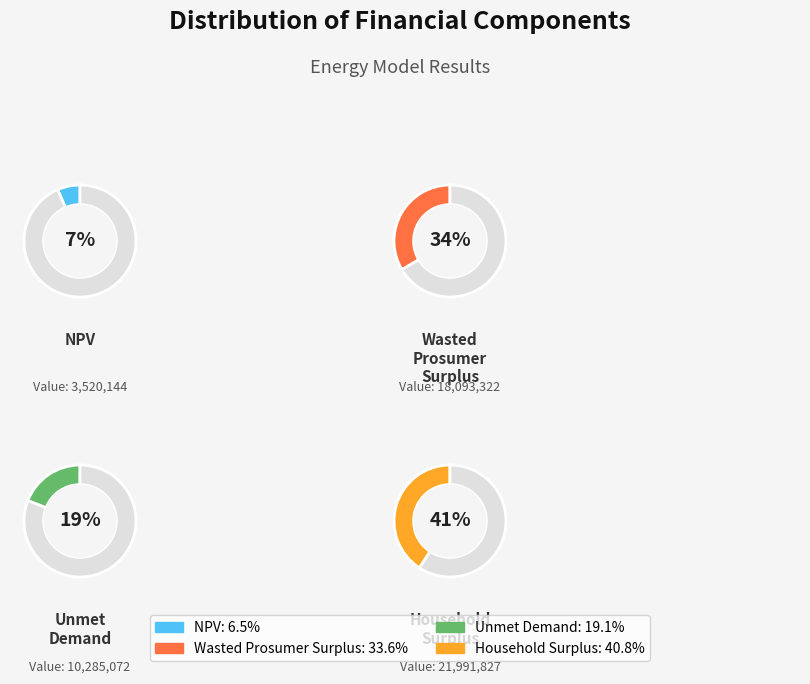

Does any single category account for the majority?

No